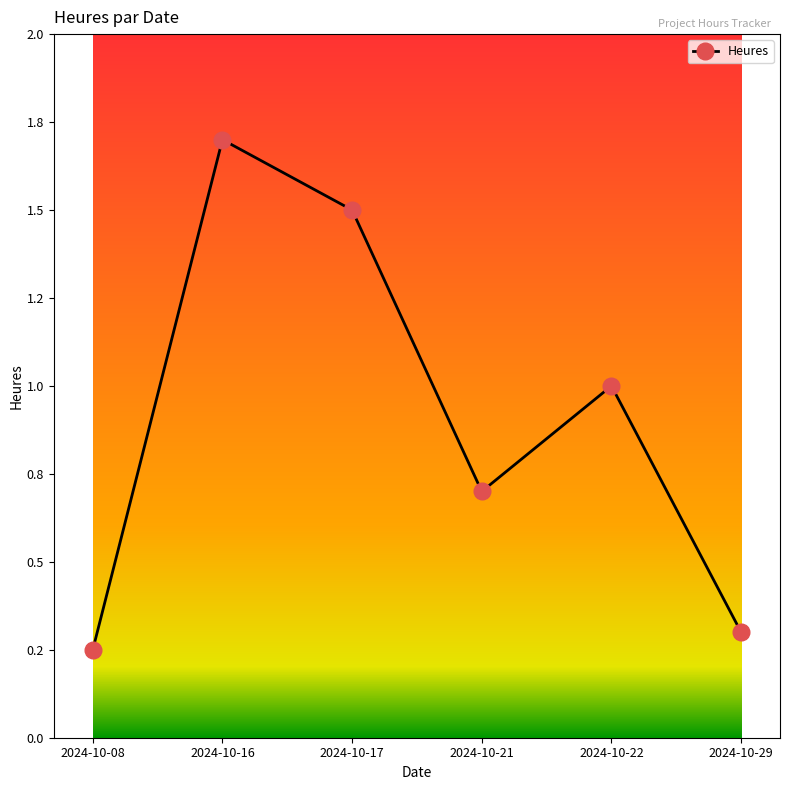

Does the chart have visible grid lines?

No